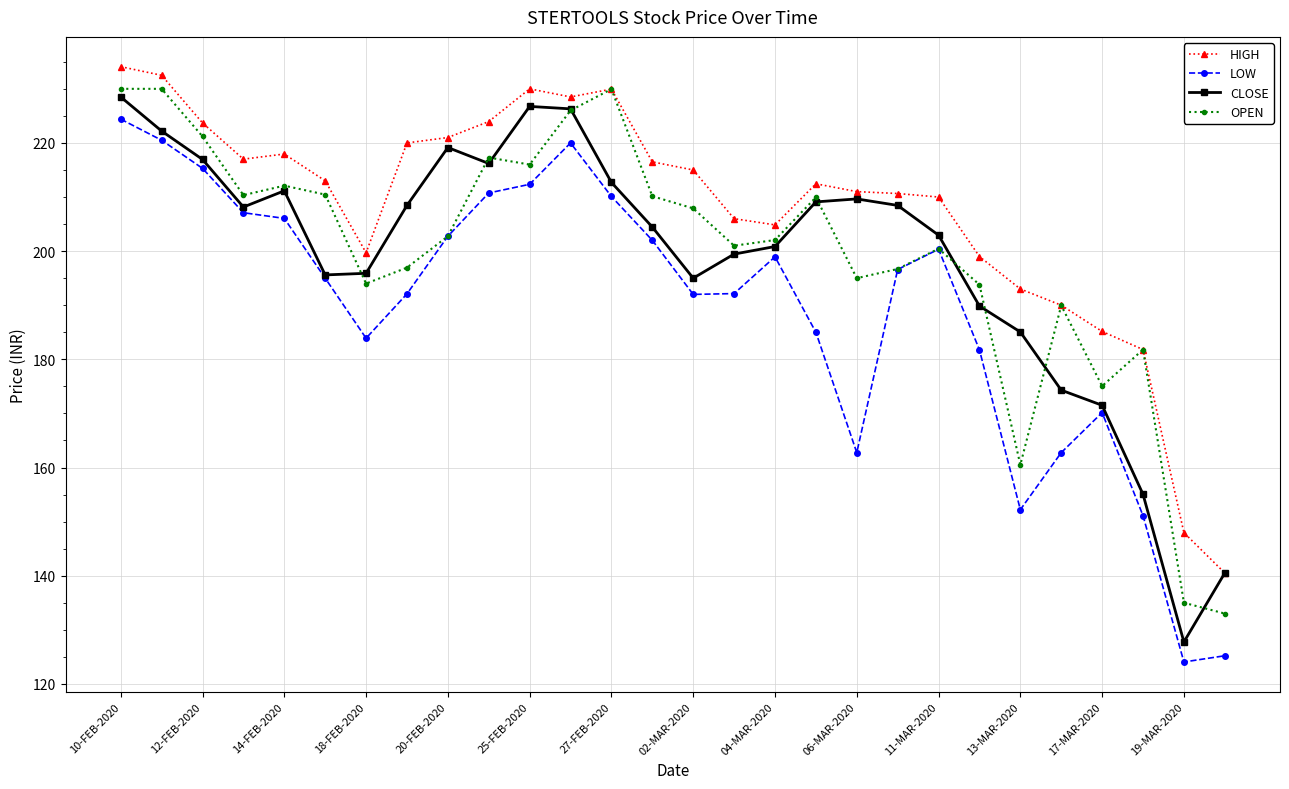

Does the chart have visible grid lines?

Yes